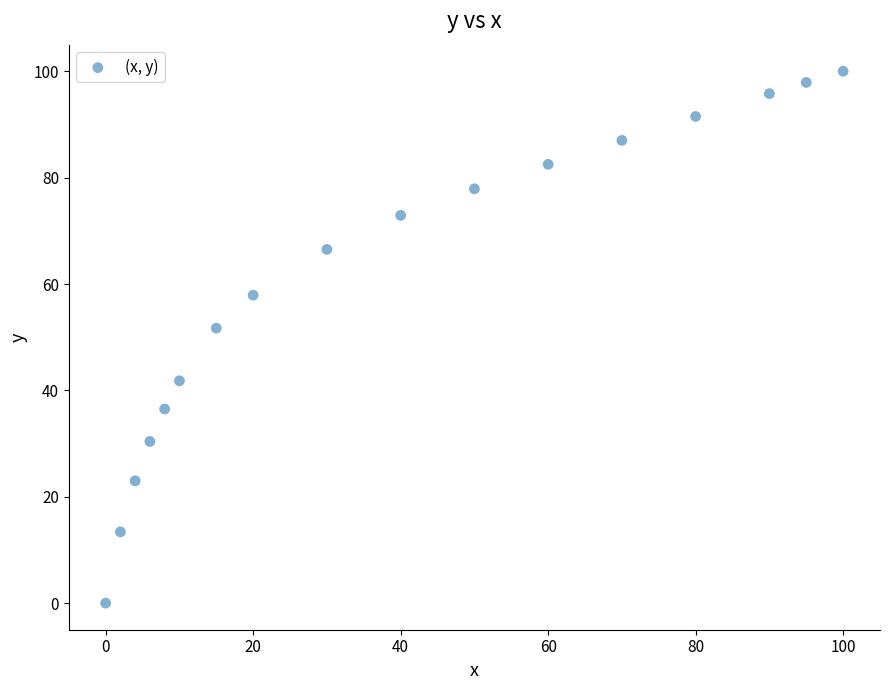

What Y value in the scatter plot is closest to 50?

51.7